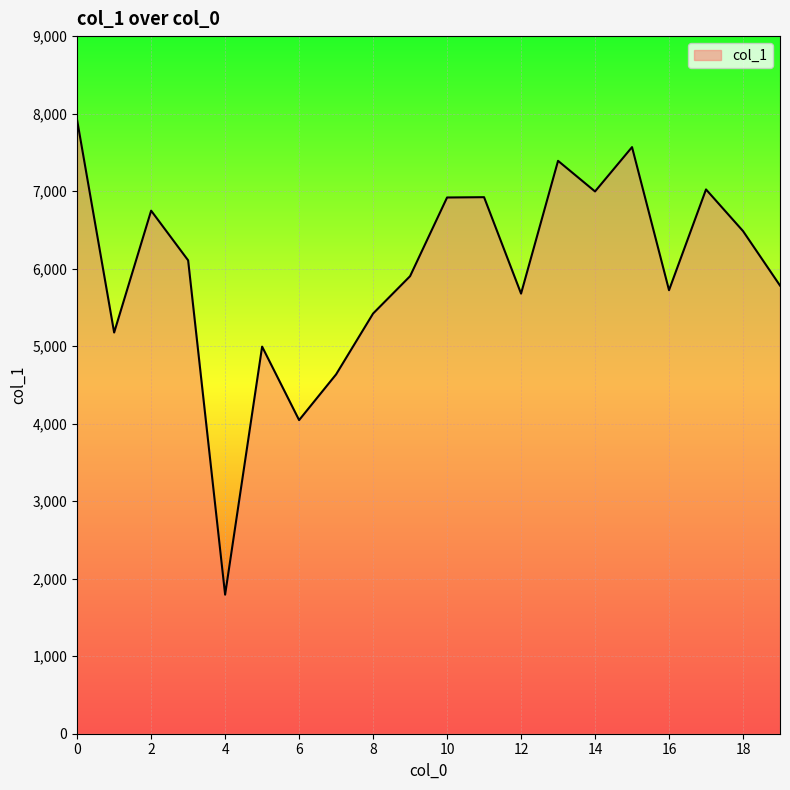

What is the smallest value displayed?

1794